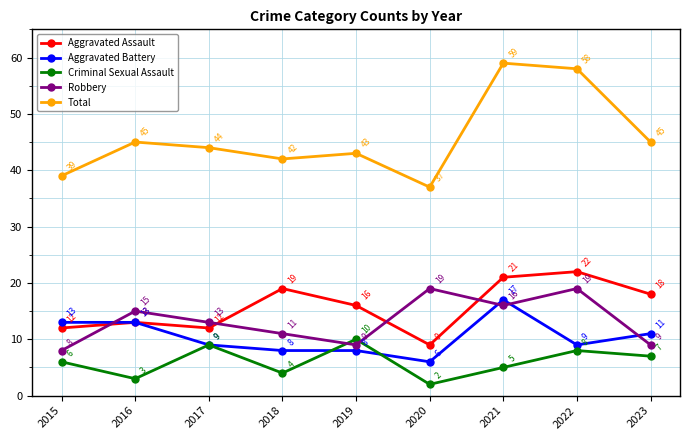

Reading left to right, what are all the values shown in this chart?

Aggravated Assault: 12	13	12	19	16	9	21	22	18
Aggravated Battery: 13	13	9	8	8	6	17	9	11
Criminal Sexual Assault: 6	3	9	4	10	2	5	8	7
Robbery: 8	15	13	11	9	19	16	19	9
Total: 39	45	44	42	43	37	59	58	45